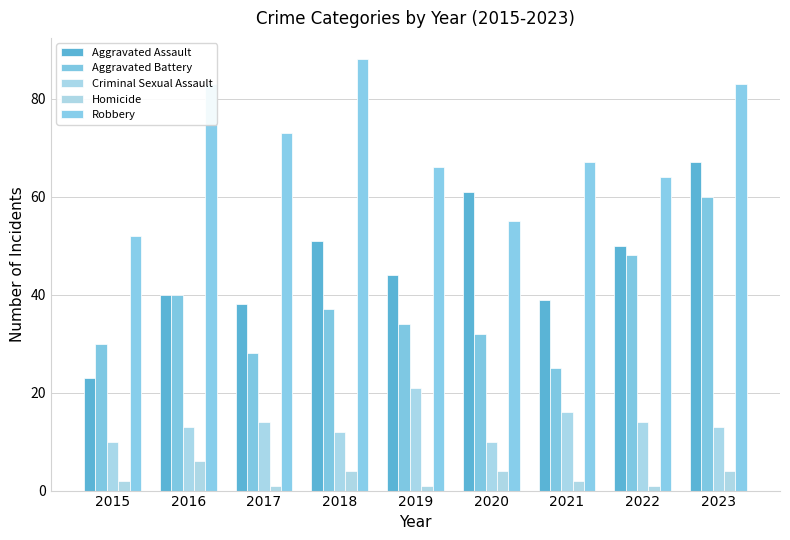

Reading left to right, extract all data points from this chart.

Aggravated Assault: 2015=23	2016=40	2017=38	2018=51	2019=44	2020=61	2021=39	2022=50	2023=67
Aggravated Battery: 2015=30	2016=40	2017=28	2018=37	2019=34	2020=32	2021=25	2022=48	2023=60
Criminal Sexual Assault: 2015=10	2016=13	2017=14	2018=12	2019=21	2020=10	2021=16	2022=14	2023=13
Homicide: 2015=2	2016=6	2017=1	2018=4	2019=1	2020=4	2021=2	2022=1	2023=4
Robbery: 2015=52	2016=83	2017=73	2018=88	2019=66	2020=55	2021=67	2022=64	2023=83